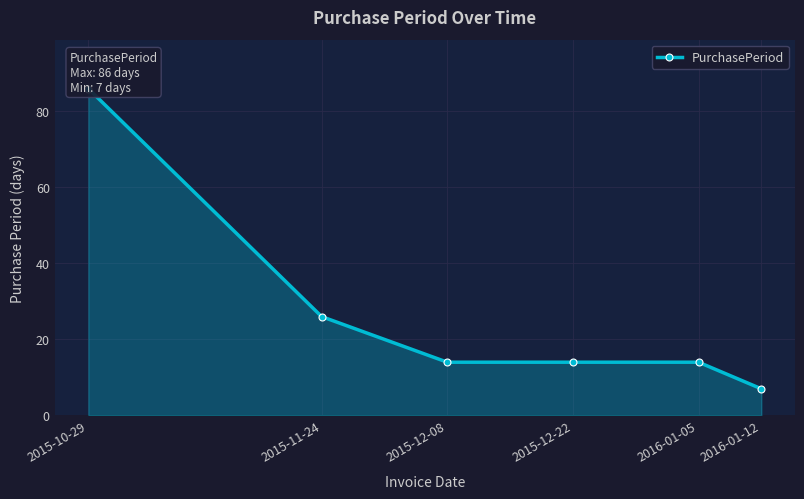

Is it true that the value at 2015-12-08 is 14?

True